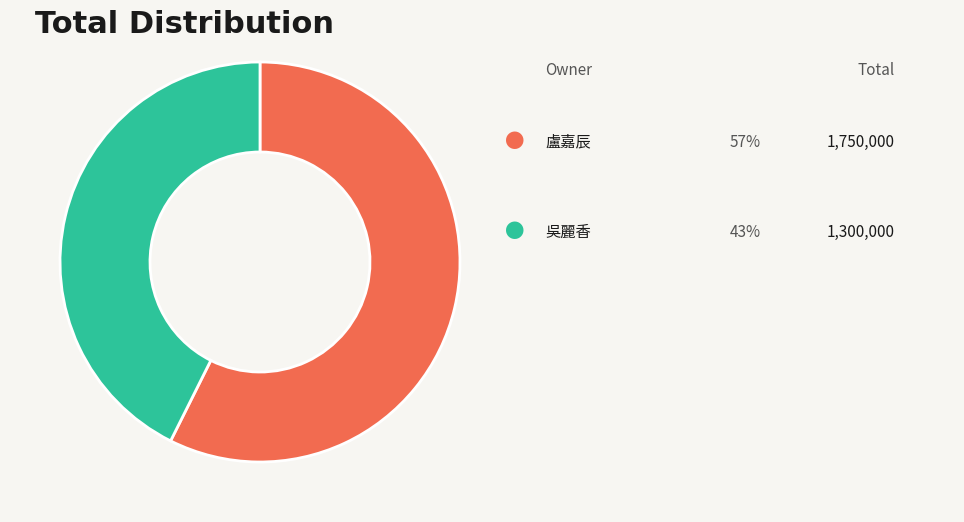

Does any single category account for the majority?

Yes